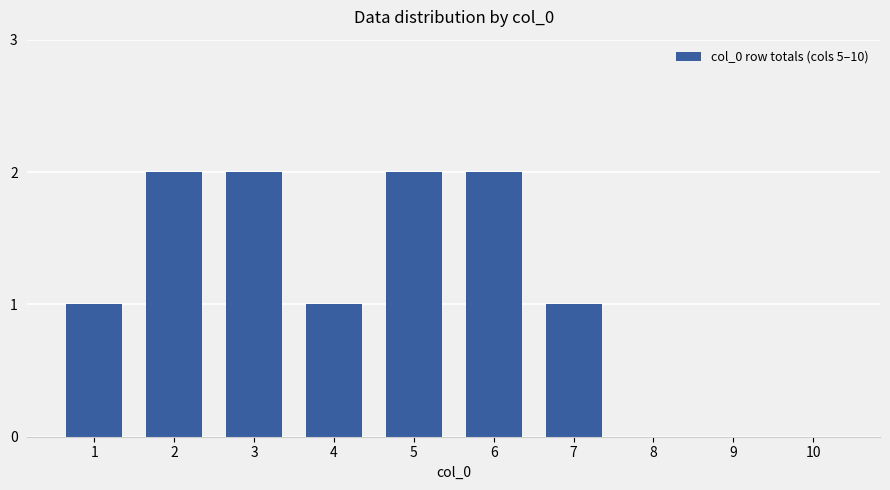

Between 7 and 8, which is larger?

7